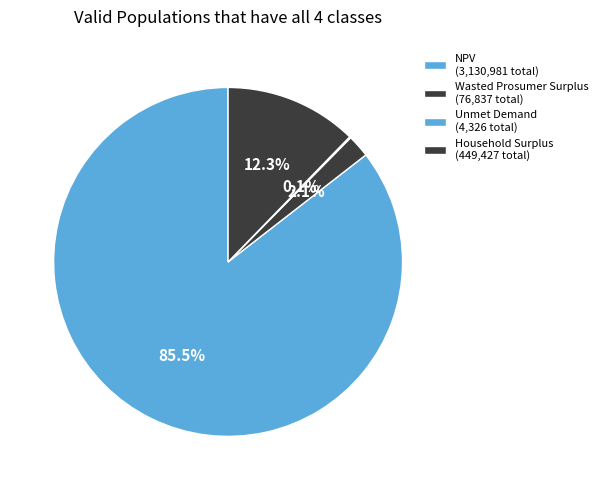

What is the change in value from Wasted Prosumer Surplus to Unmet Demand?

-72510.5